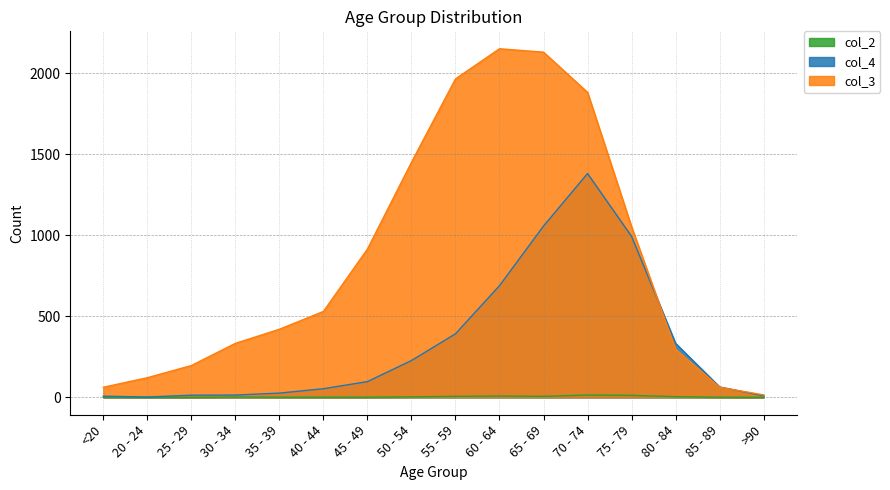

True or false: col_4 and col_2 intersect in this chart.

False